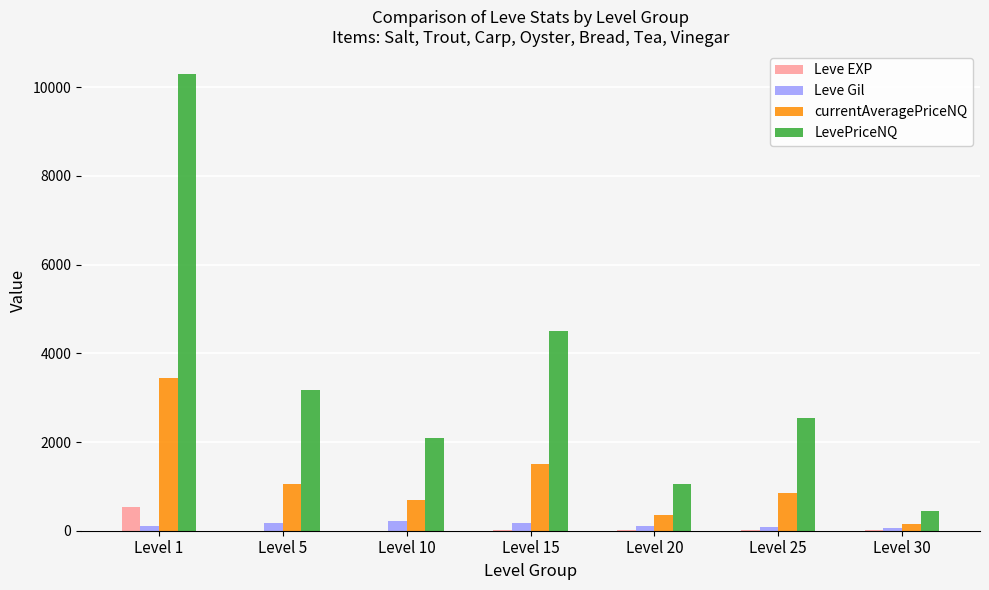

Are the bars horizontal?

No